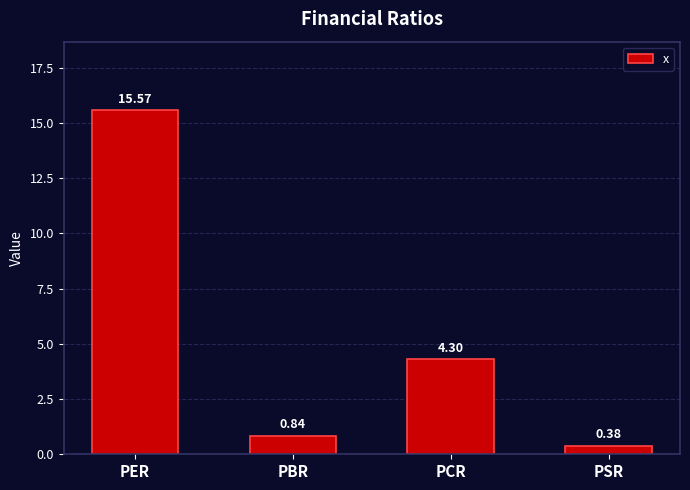

Where does the data first go above 4?

PER